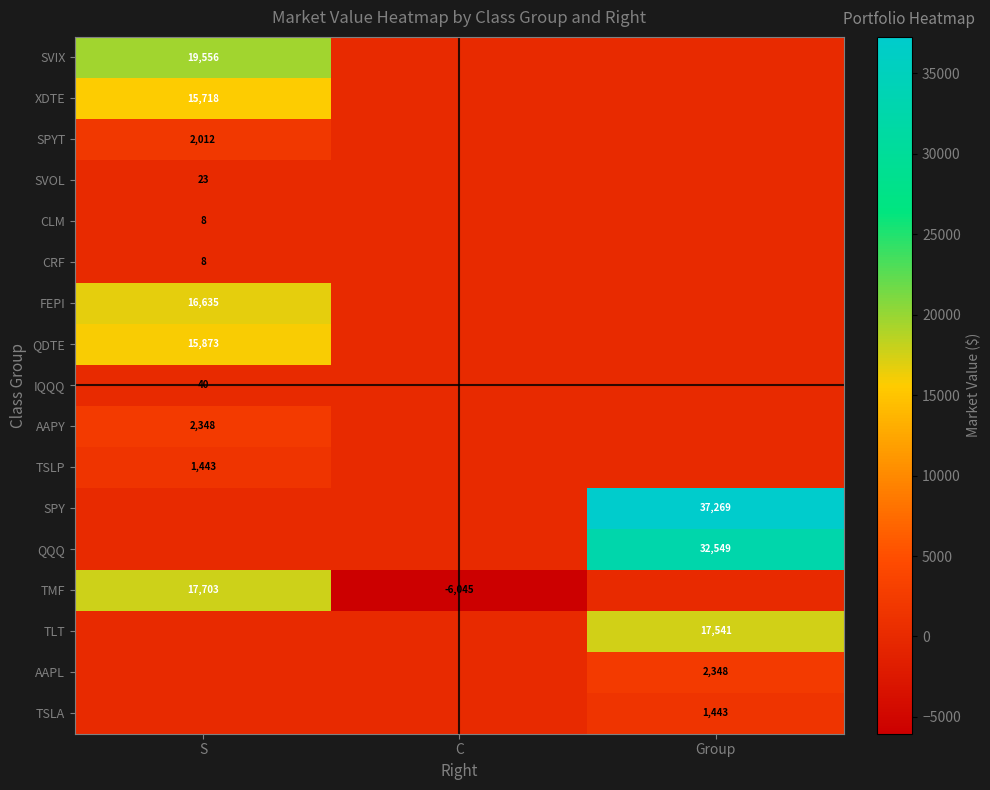

What is the total value across all series at S?

91366.6